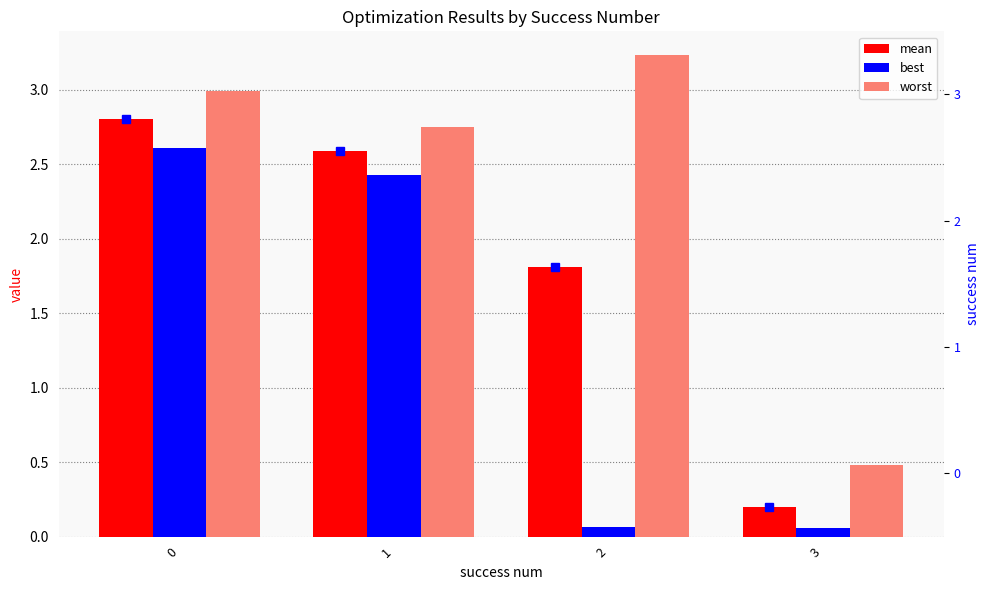

Count the number of categories in the chart.

4